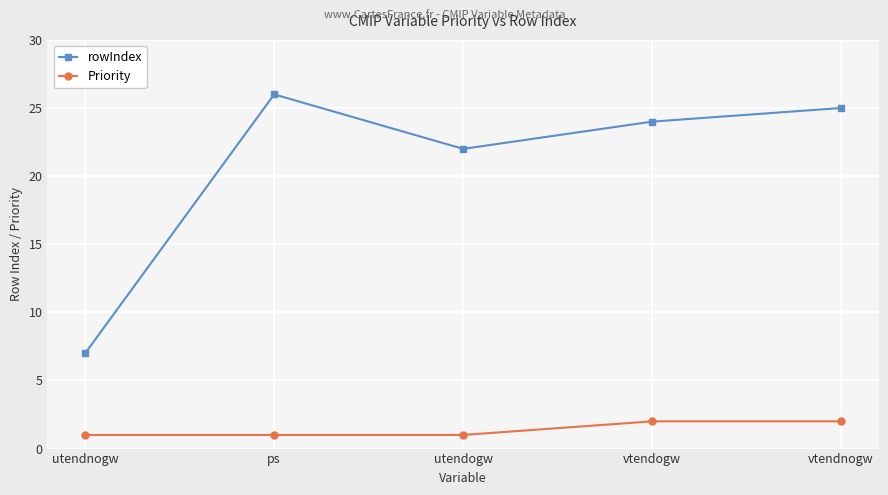

True or false: Priority has a value of 1 at ps.

True